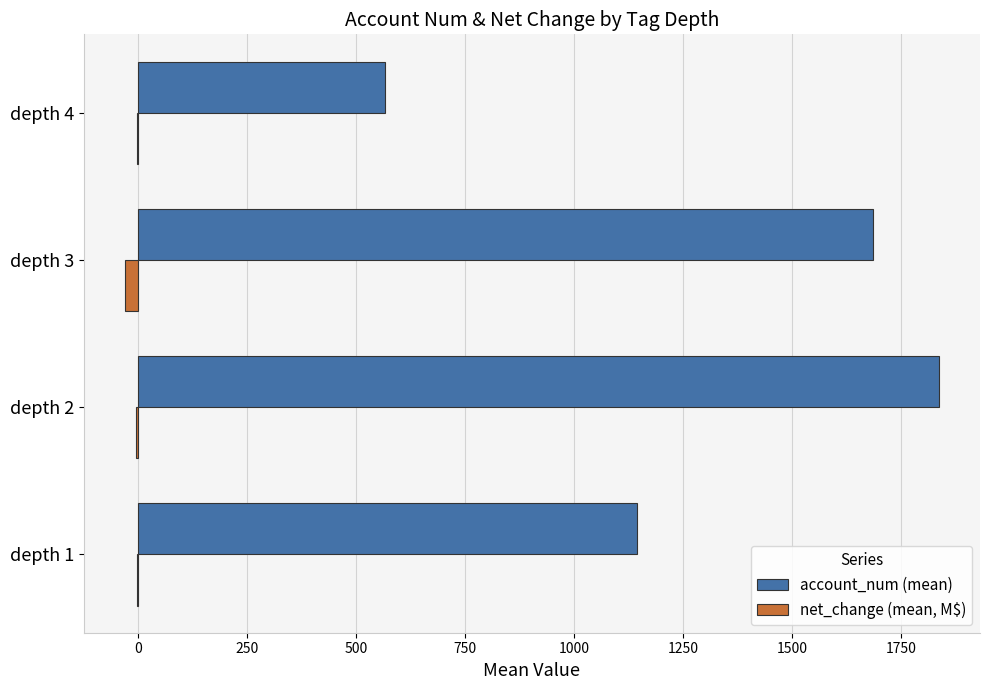

Between depth 1 and depth 4, which series saw the biggest shift?

account_num (mean)